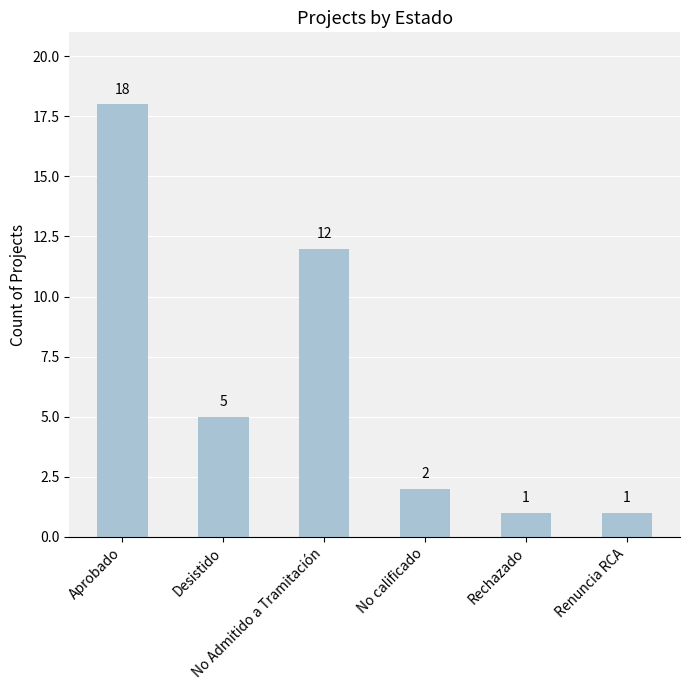

Is it true that the value at No calificado is 0?

False